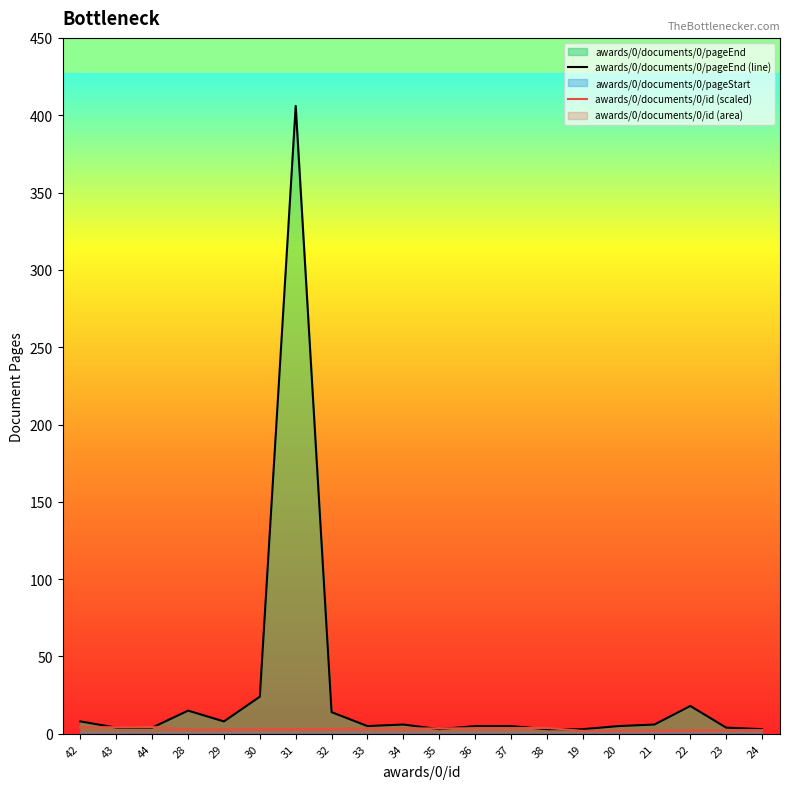

What is the difference between the highest and lowest values at 38?

0.8